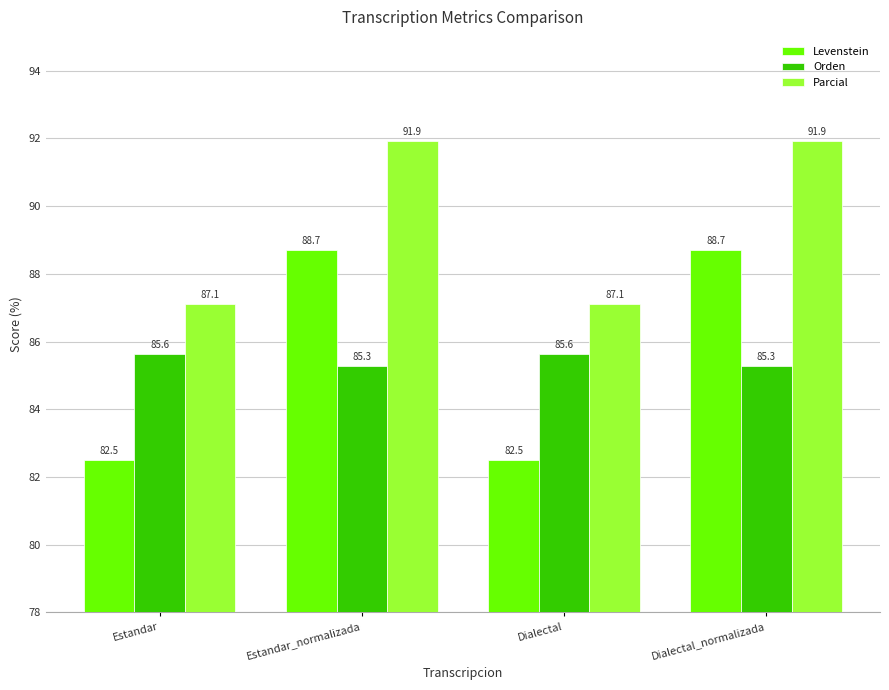

Which series has the largest total across all categories?

Parcial